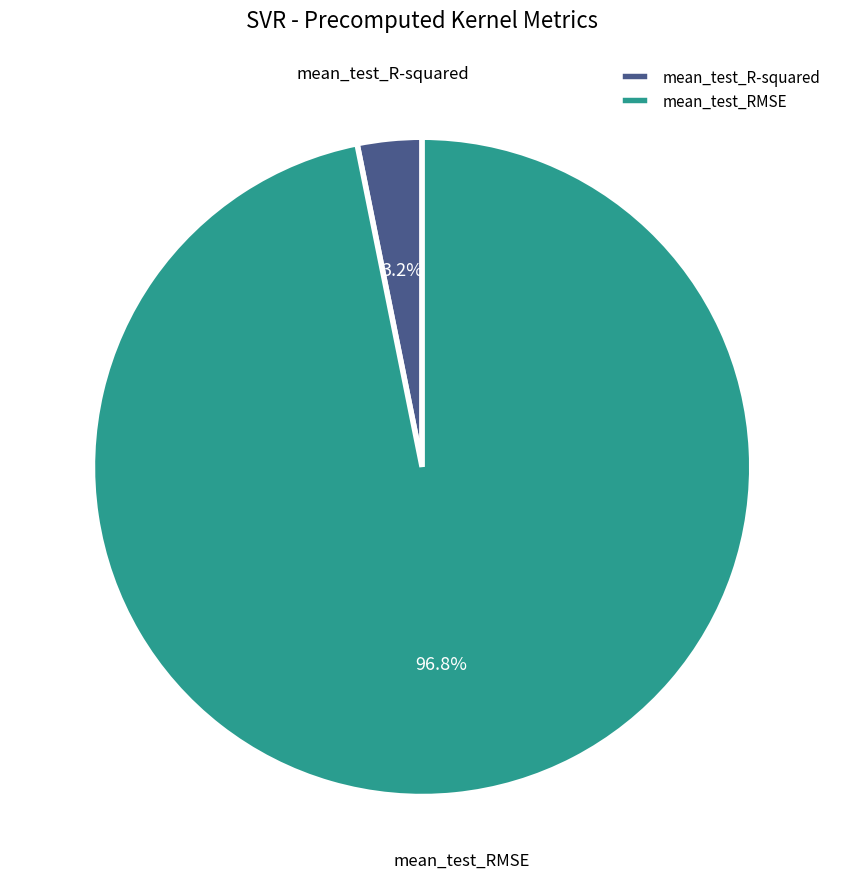

How many segments does this pie chart have?

2